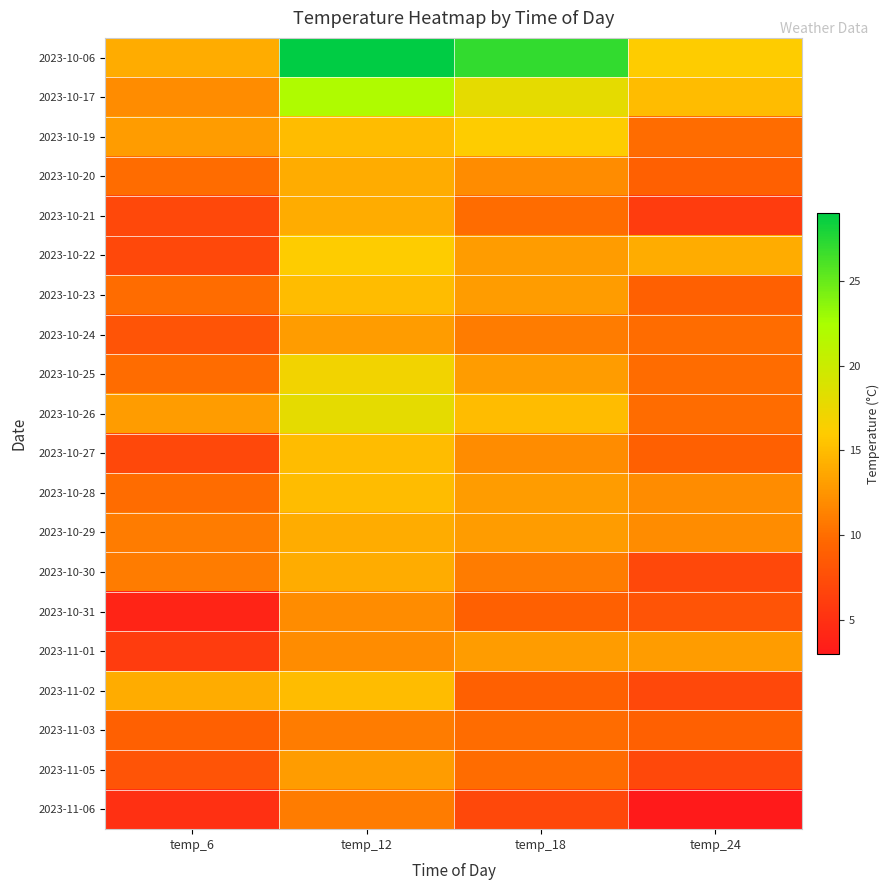

Which has a higher value, temp_6 or temp_12?

temp_12